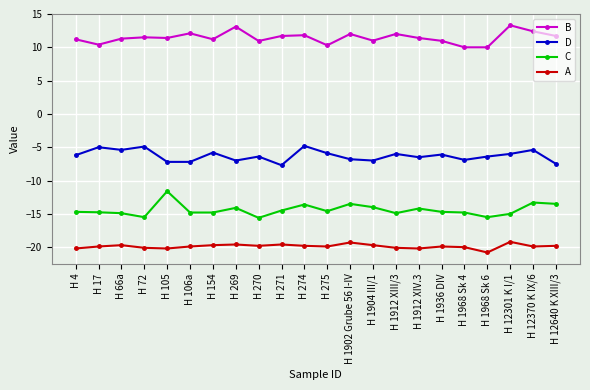

What is the difference between the maximum and minimum values in the C series?

4.0